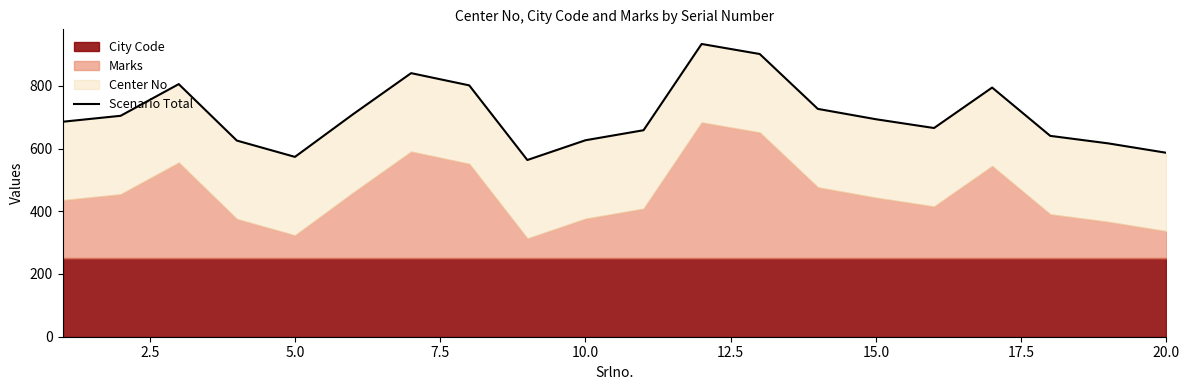

What is the sum of all values?

14151.5